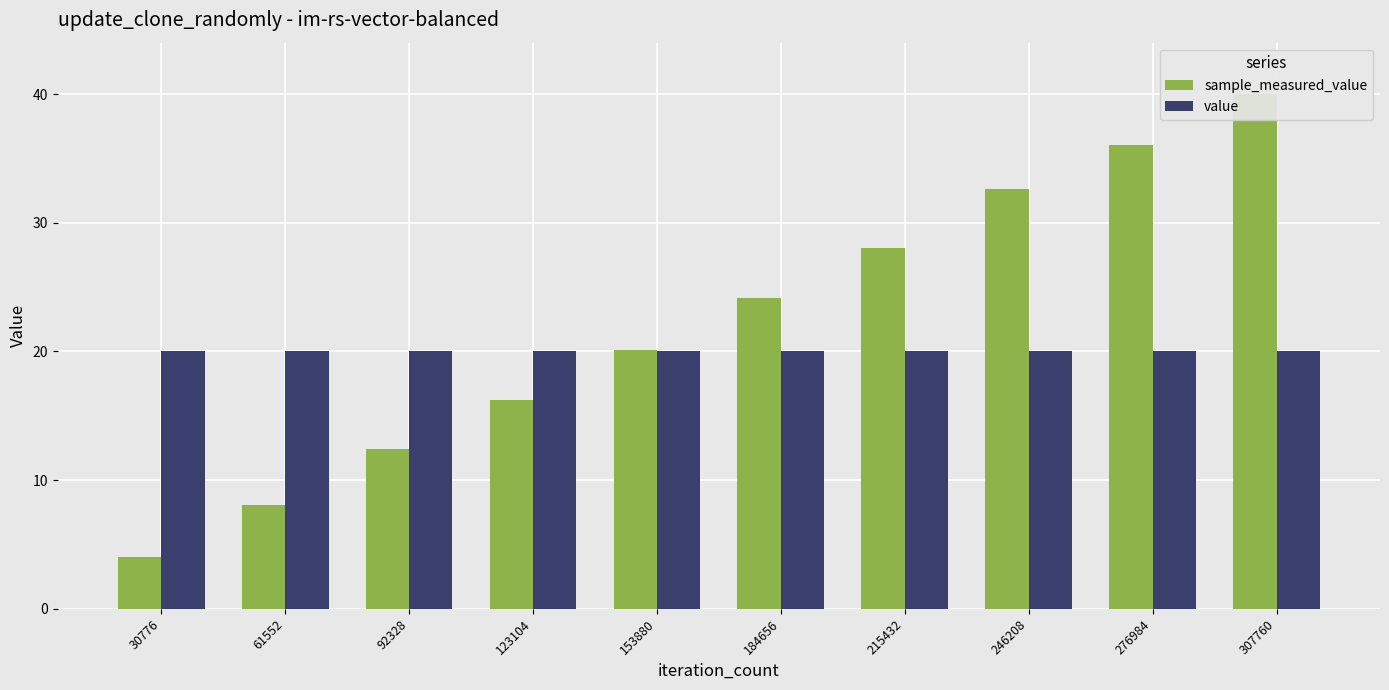

True or false: sample_measured_value has a value of 2.7 at 92328.

False